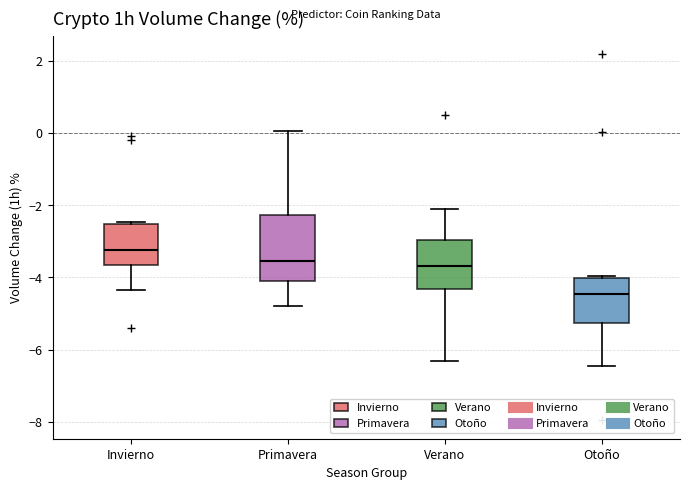

Comparing the boxes themselves (not the whiskers), which one is the tallest?

Primavera